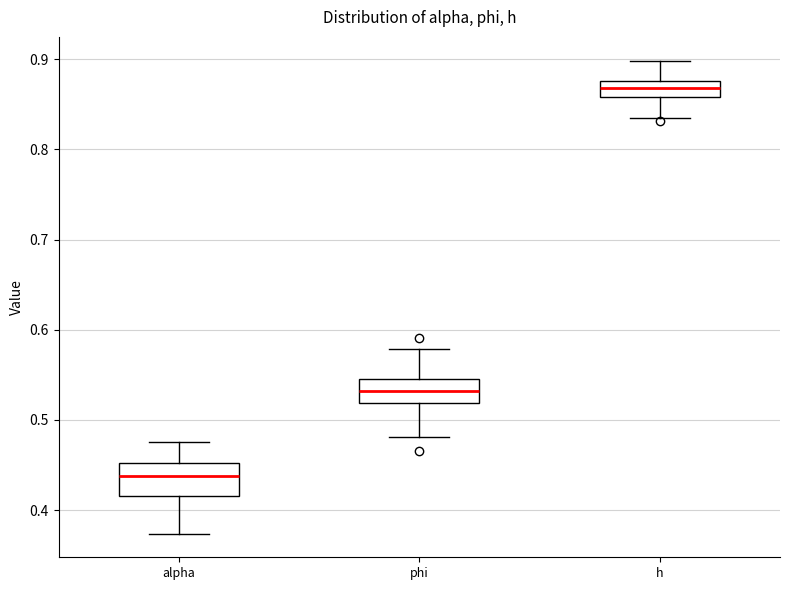

Where does the median line of the box for alpha sit on the y-axis? The values are not printed on the chart, so give them approximately, as read against the axis.

0.44